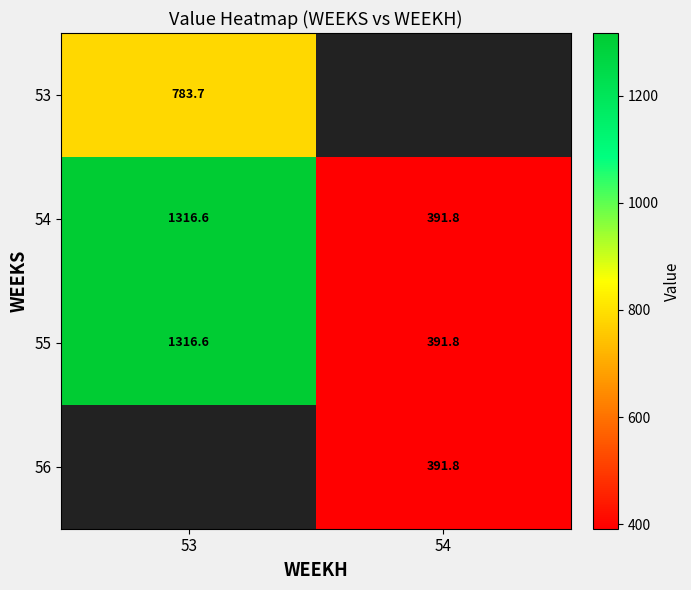

Which series has the widest spread of values?

54